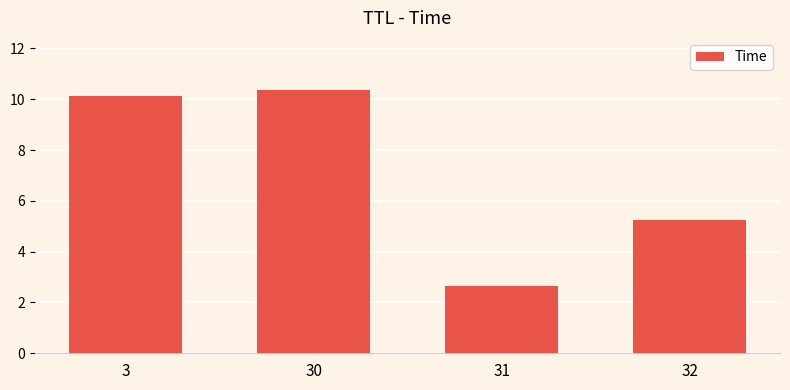

What is the sum of all values?

28.4